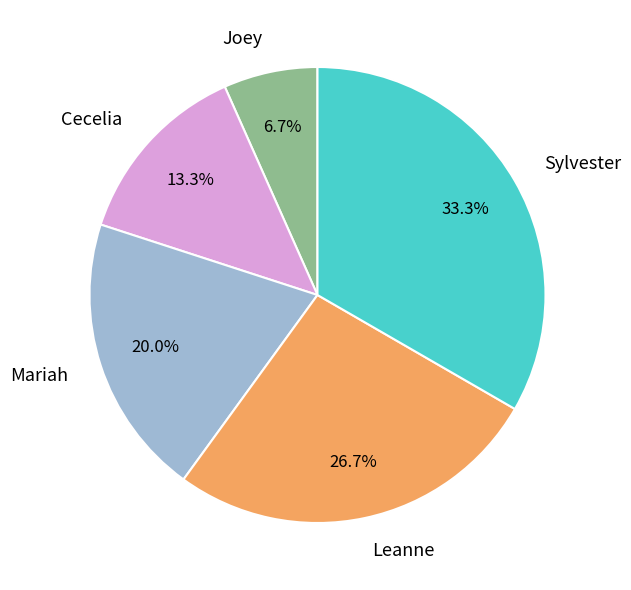

What is the ratio of the value at Mariah to the value at Cecelia?

1.5